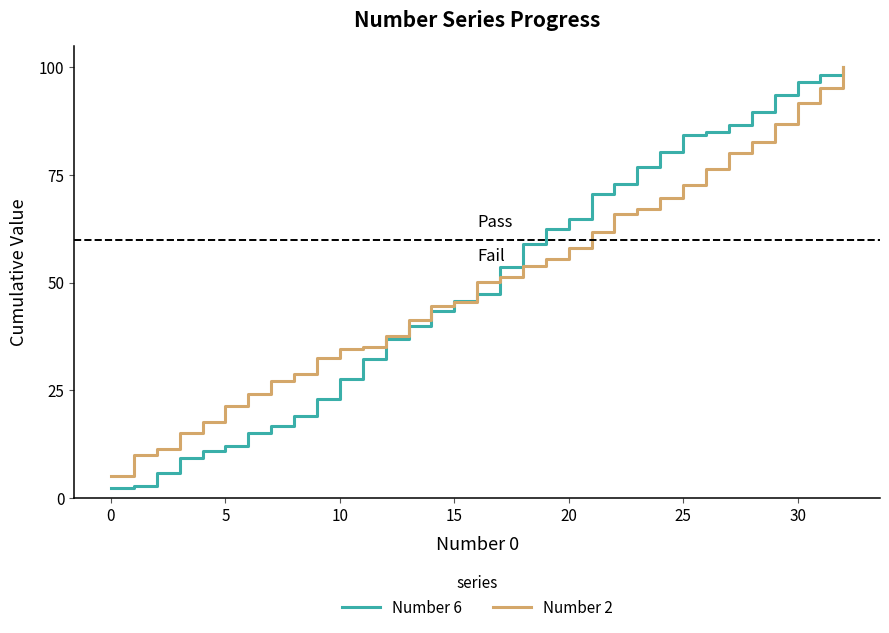

What is the maximum value for Number 2?

100.0